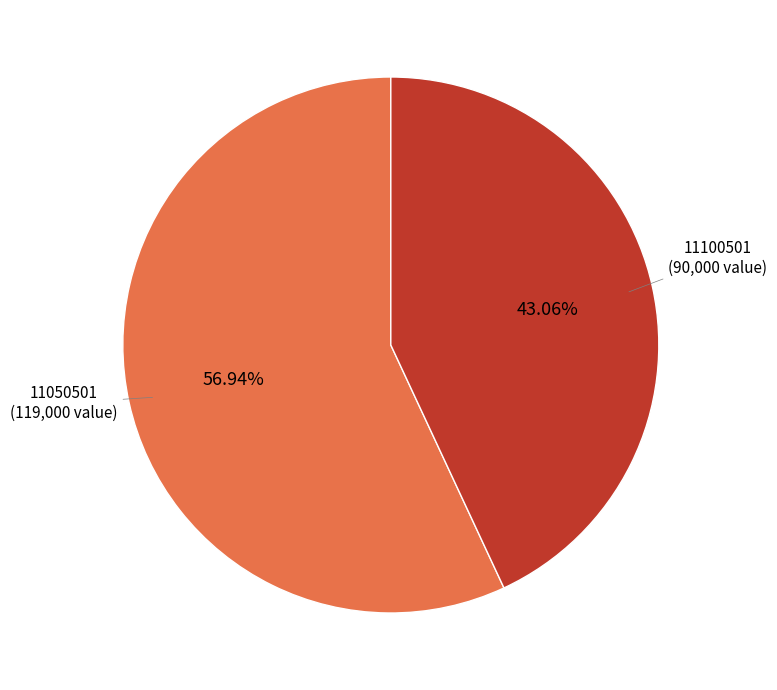

Is there any slice that represents more than half of the pie?

Yes